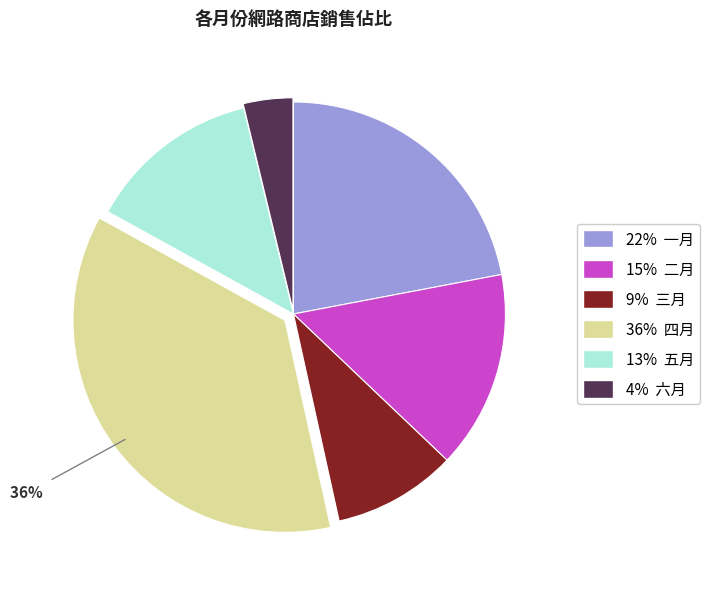

Is there a majority slice in this chart?

No